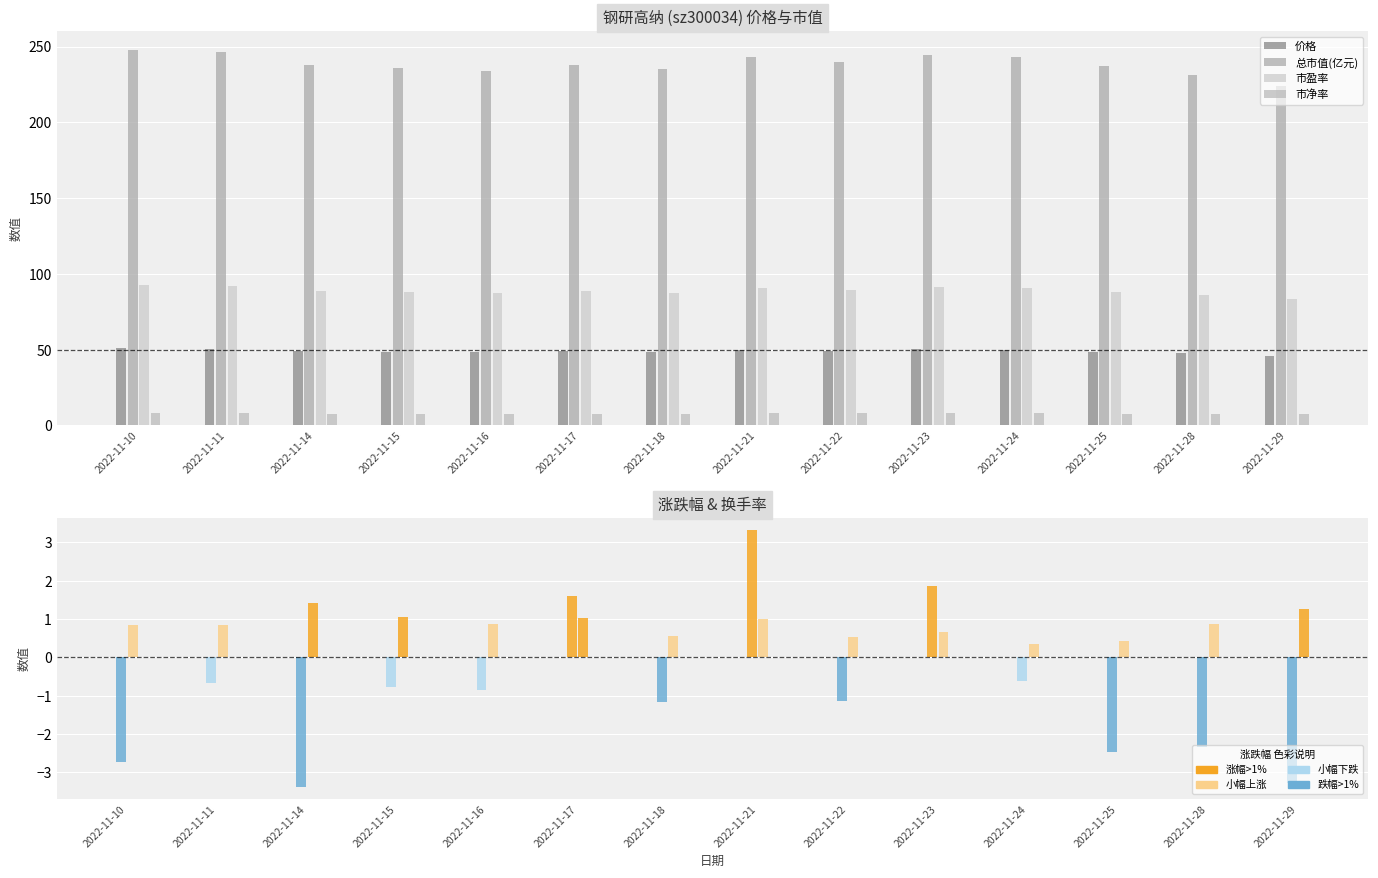

Are the bars grouped side by side (vs. stacked)?

Yes